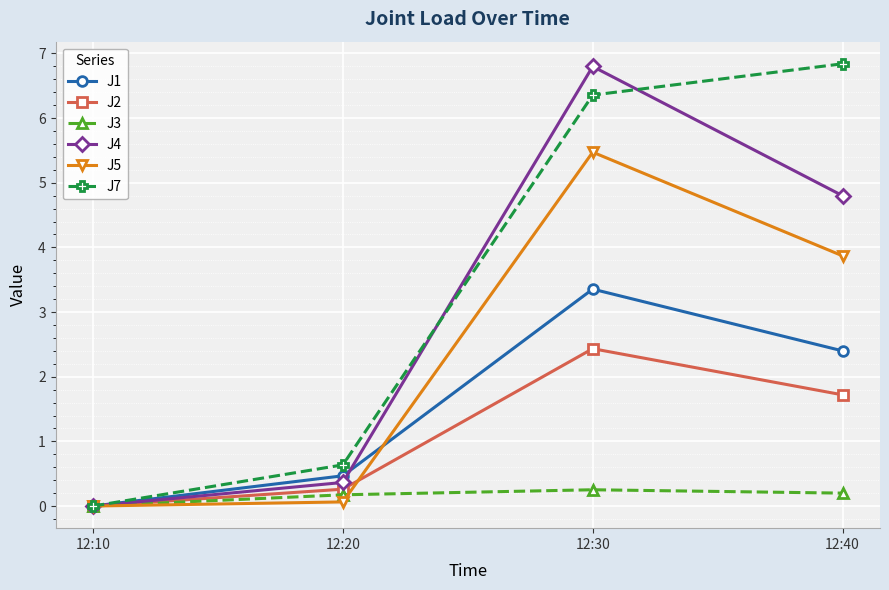

What is the difference between the maximum and second lowest values in the J7 series?

6.2